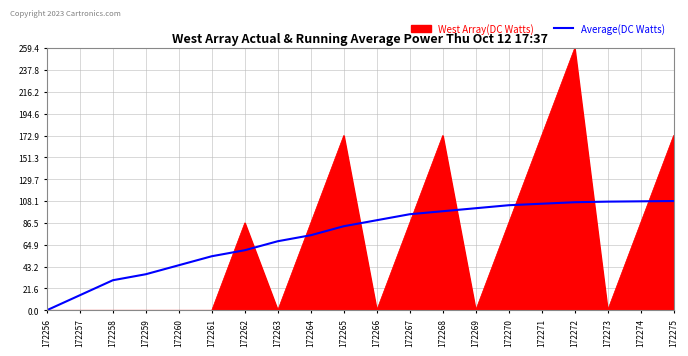

Which label corresponds to the largest value in the chart?

172272